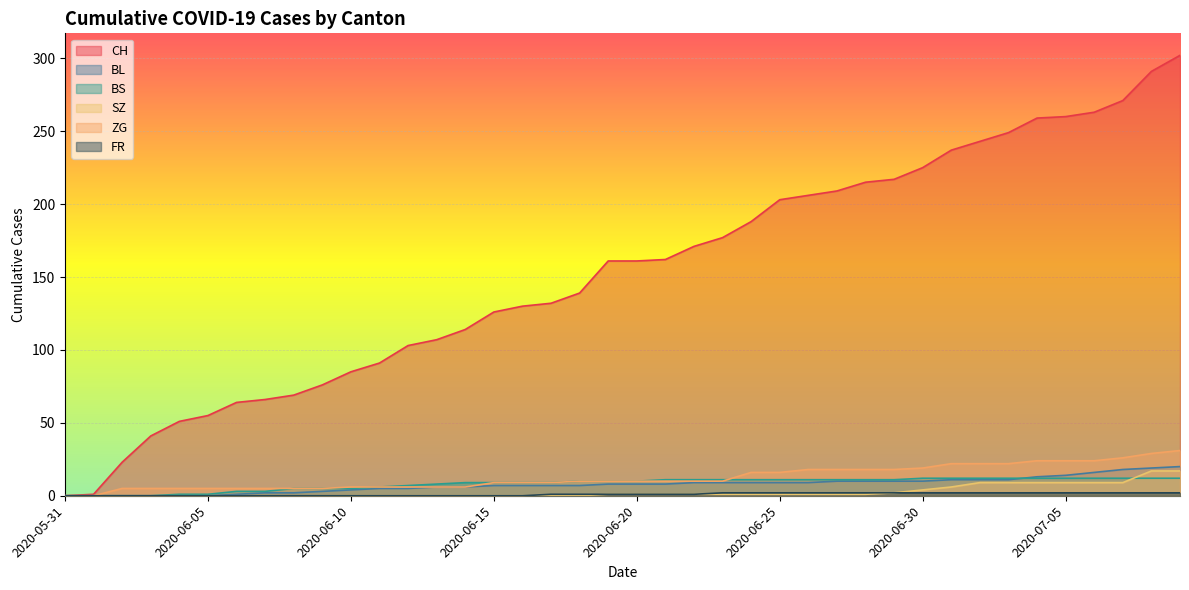

Reading right to left, list all the values displayed in this chart.

CH: 302	291	271	263	260	259	249	243	237	225	217	215	209	206	203	188	177	171	162	161	161	139	132	130	126	114	107	103	91	85	76	69	66	64	55	51	41	23	1	0
BL: 20	19	18	16	14	13	11	11	11	10	10	10	10	9	9	9	9	9	8	8	8	7	7	7	7	6	6	5	5	4	3	2	2	1	0	0	0	0	0	0
BS: 12	12	12	12	12	12	12	12	12	12	11	11	11	11	11	11	11	11	11	10	10	10	9	9	9	9	8	7	6	5	5	5	3	3	1	1	0	0	0	0
SZ: 17	17	9	9	9	9	9	9	6	4	2	1	1	1	1	1	1	1	1	1	1	0	0	0	0	0	0	0	0	0	0	0	0	0	0	0	0	0	0	0
ZG: 31	29	26	24	24	24	22	22	22	19	18	18	18	18	16	16	10	10	10	10	10	10	9	9	9	6	6	6	6	6	5	5	5	5	5	5	5	5	0	0
FR: 2	2	2	2	2	2	2	2	2	2	2	2	2	2	2	2	2	1	1	1	1	1	1	0	0	0	0	0	0	0	0	0	0	0	0	0	0	0	0	0